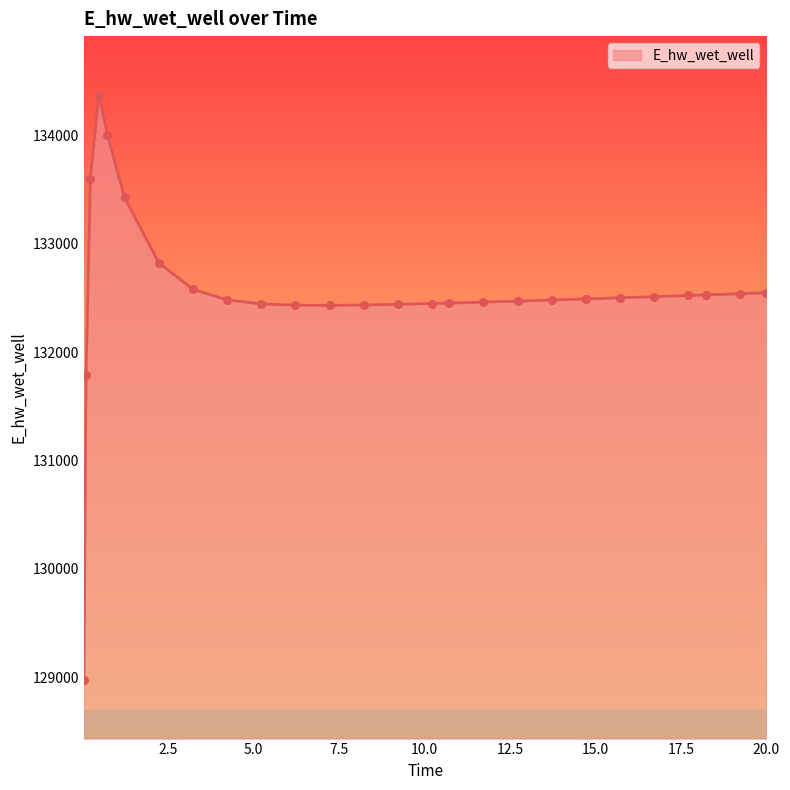

What is the minimum value shown in the chart?

128975.5